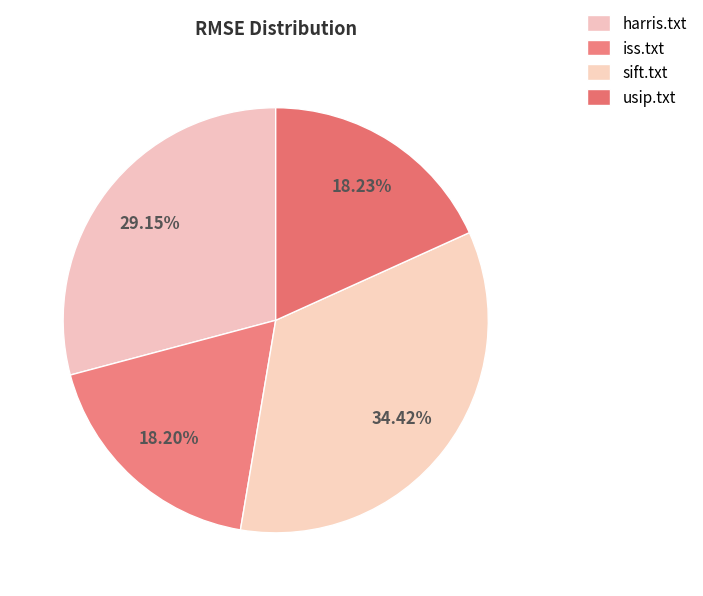

Count the number of slices in the pie.

4